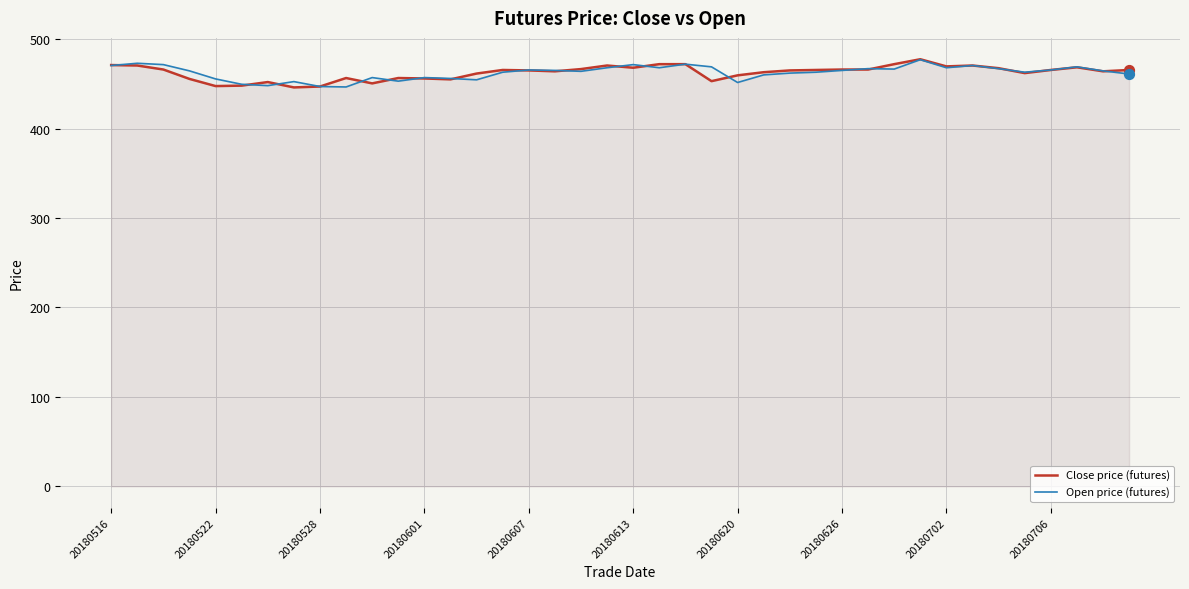

What are all the series names shown in the legend?

Close price (futures), Open price (futures)